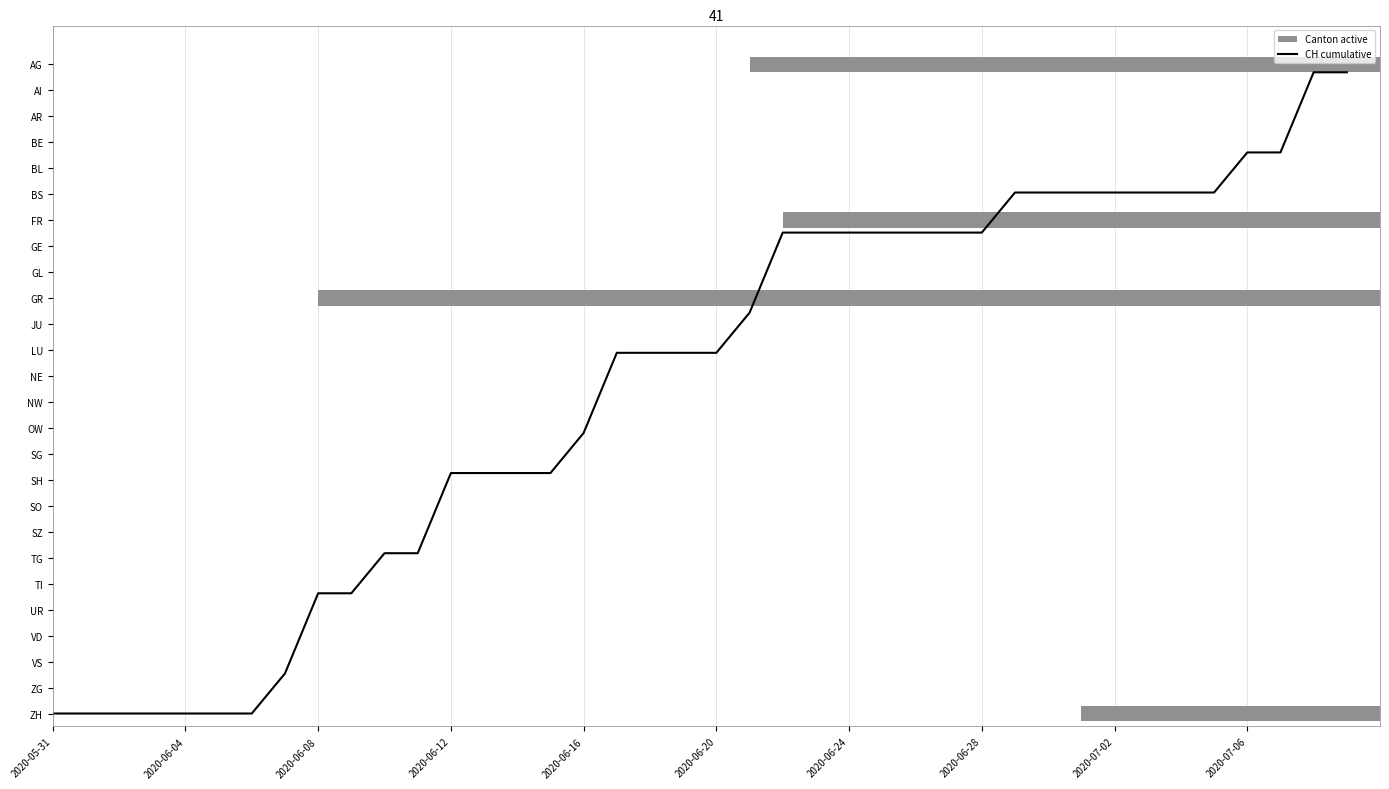

Does the chart display data point markers on the line(s)?

No